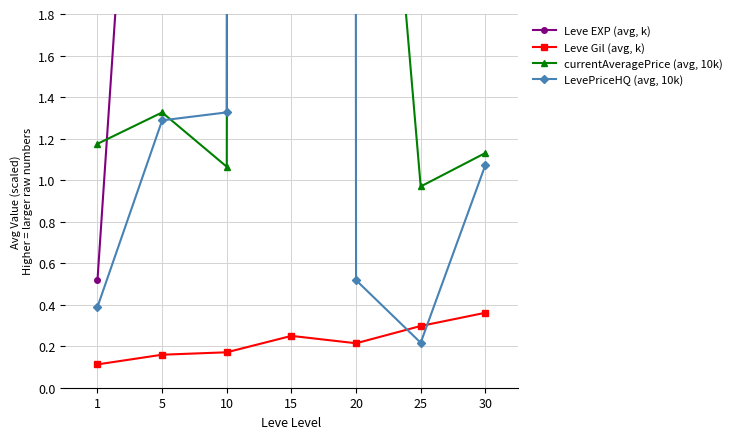

What are all the series names shown in the legend?

Leve EXP (avg, k), Leve Gil (avg, k), currentAveragePrice (avg, 10k), LevePriceHQ (avg, 10k)